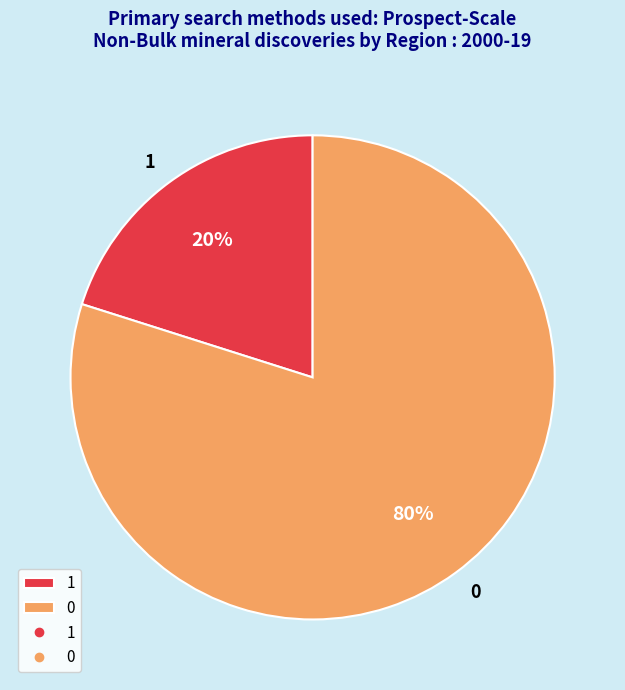

Combined, do 0 and 1 account for over 50%?

Yes